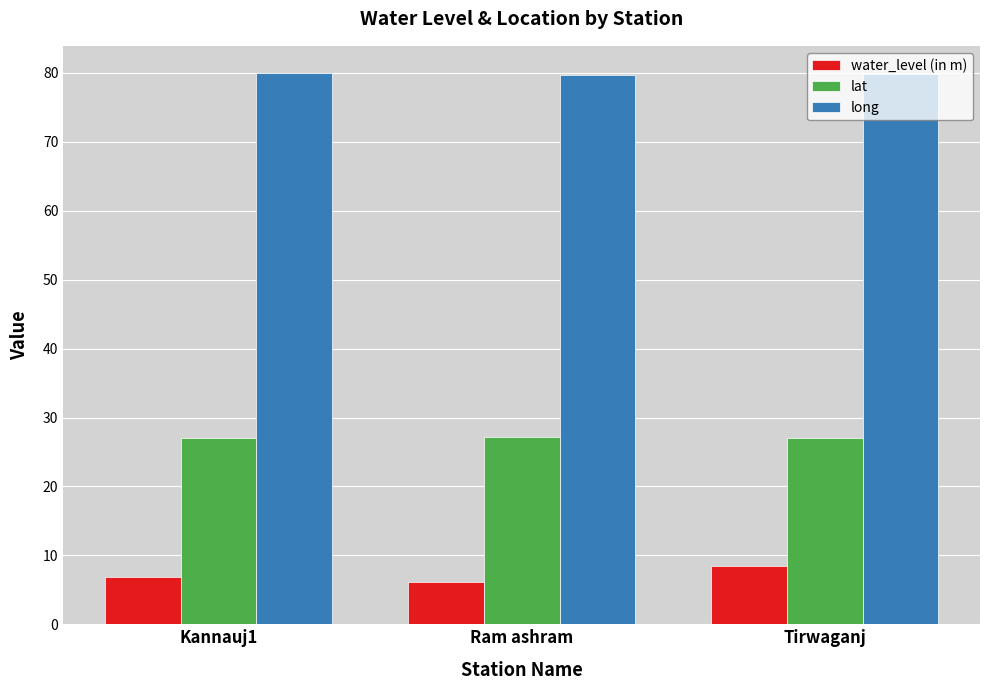

What is the sum of all water_level (in m) values?

21.6